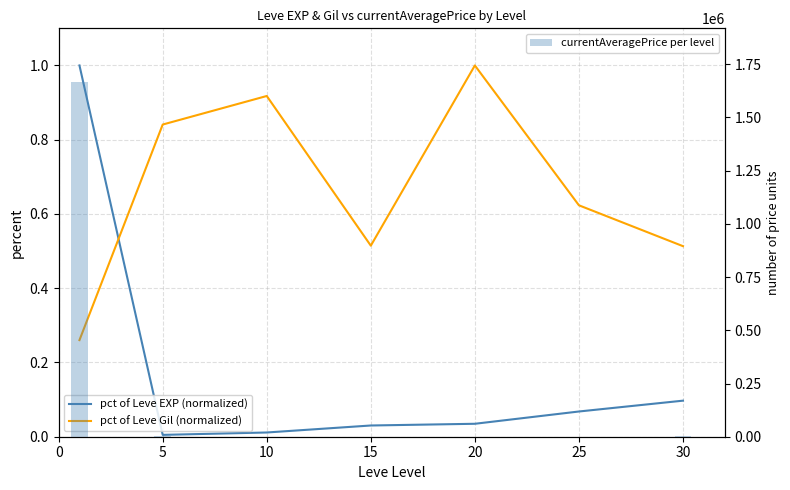

True or false: pct of Leve Gil (normalized) has a value of 0.8 at 5.

True